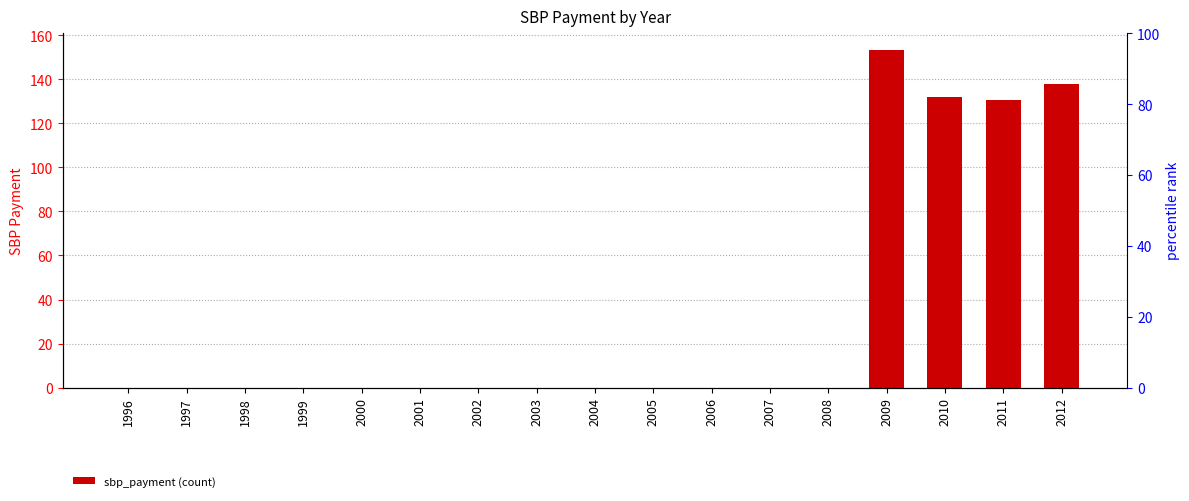

Reading right to left, transcribe all the data shown in this chart.

138.0	130.7	132.1	153.3	0.0	0.0	0.0	0.0	0.0	0.0	0.0	0.0	0.0	0.0	0.0	0.0	0.0